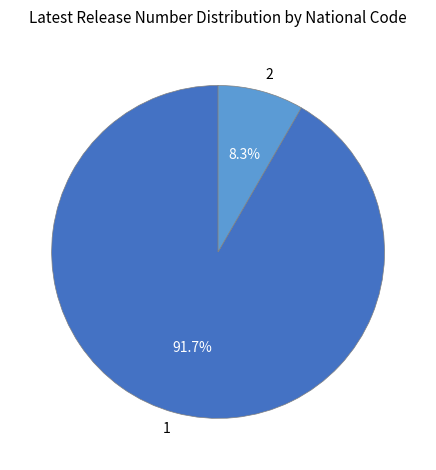

What percentage is NOT represented by 1?

8.3%